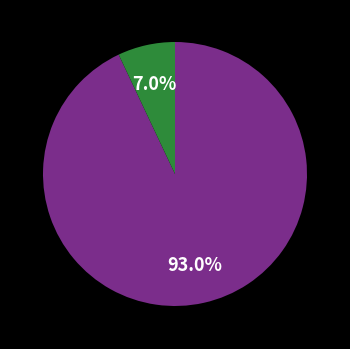

Is there any slice that represents more than half of the pie?

Yes